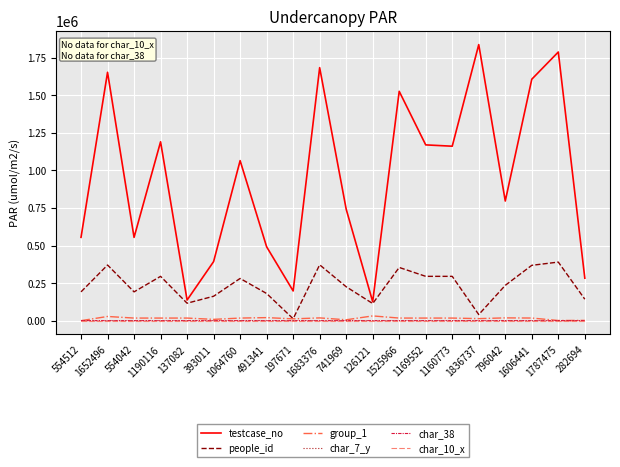

True or false: char_10_x and char_7_y intersect in this chart.

False